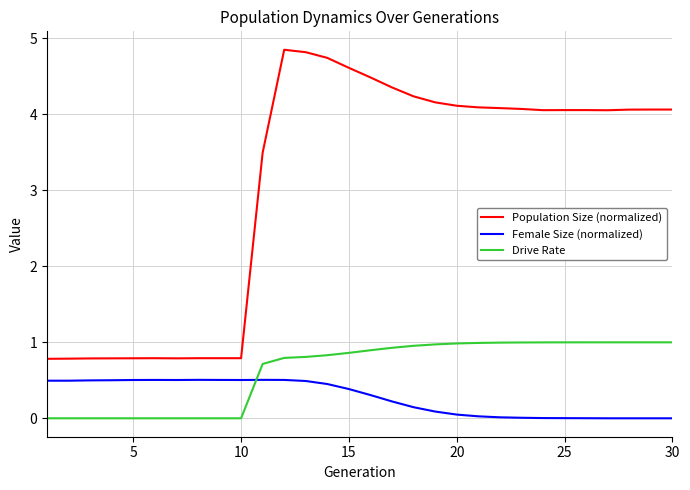

Which series has the largest total across all categories?

Population Size (normalized)